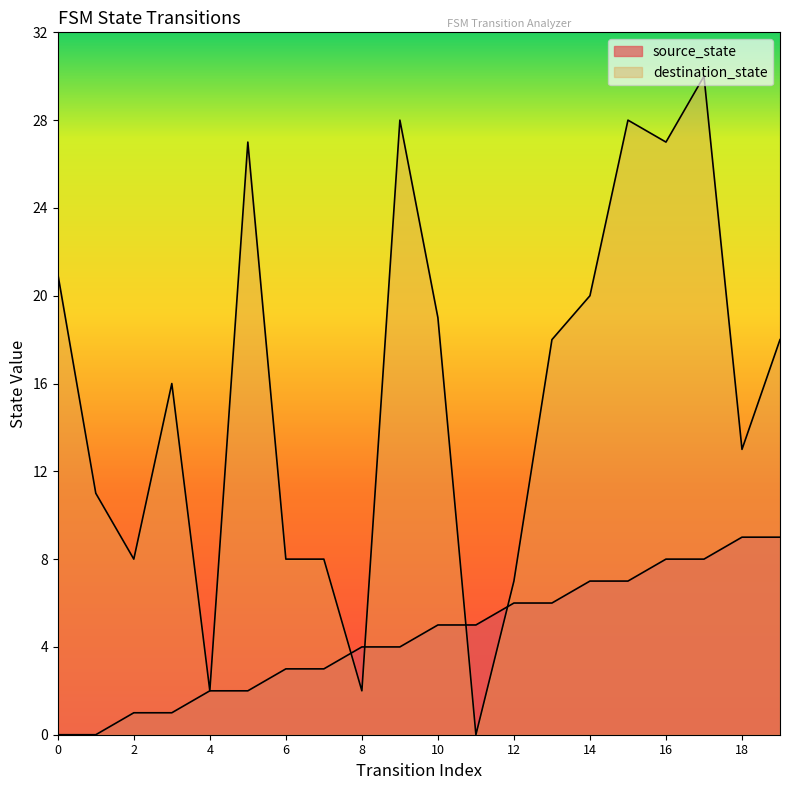

Count the number of data series in this chart.

2